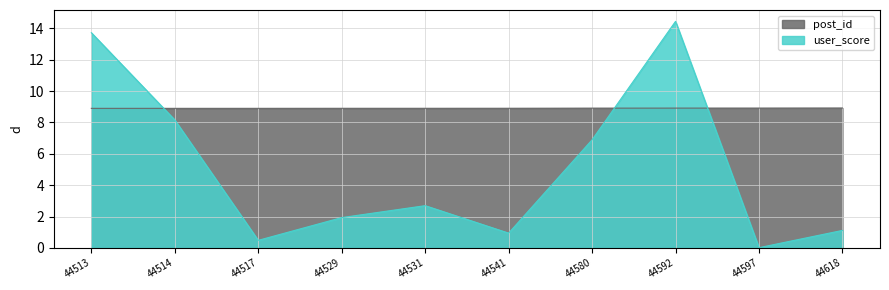

True or false: post_id has a value of 13.9 at 44541.

False